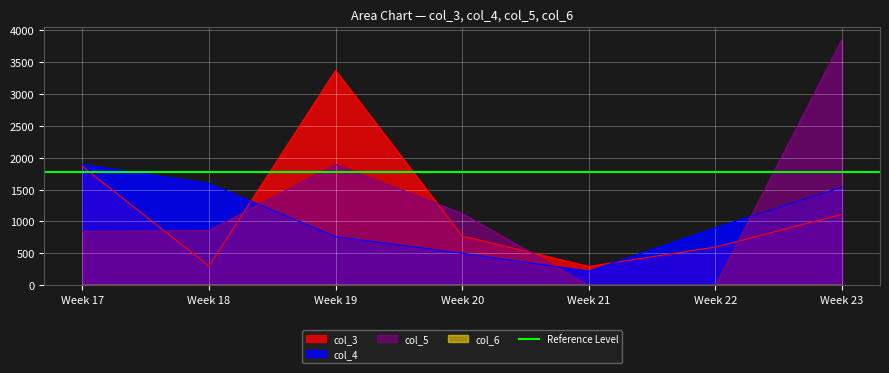

True or false: col_5 and col_4 cross at least once.

True